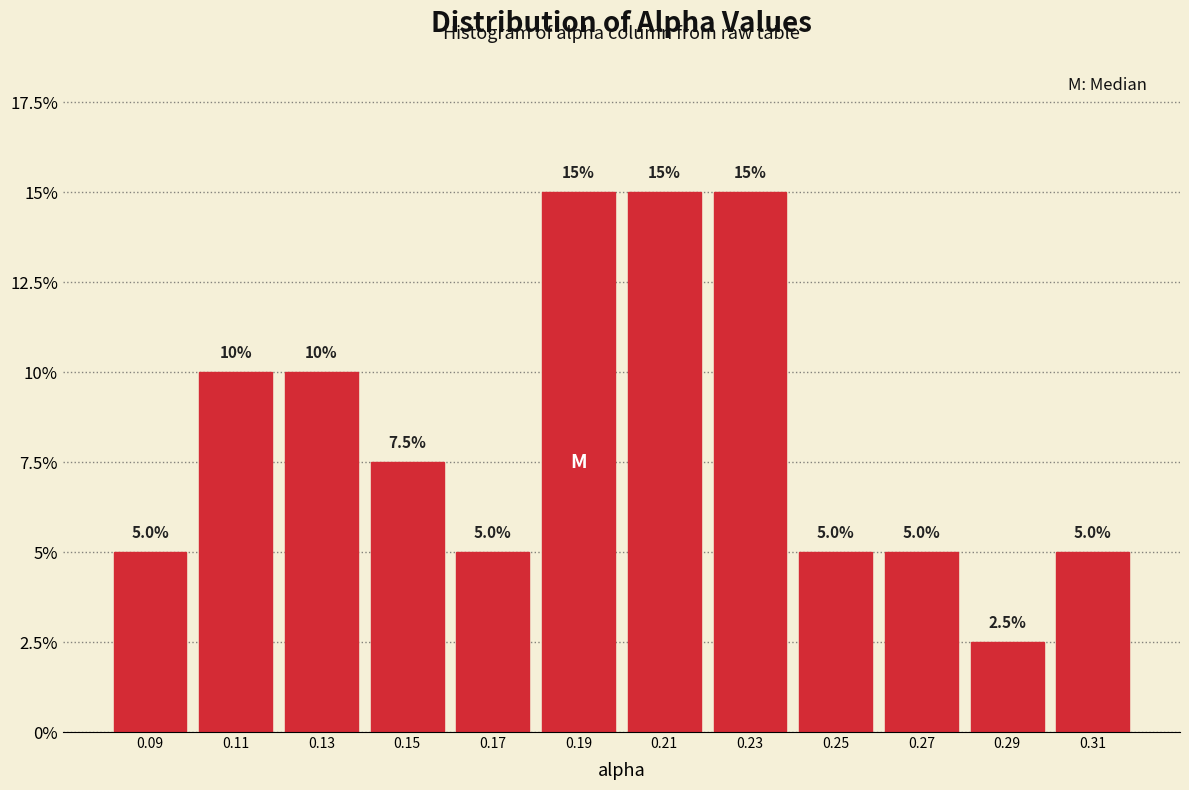

Reading left to right, list all the values displayed in this chart.

5.0	10.0	10.0	7.5	5.0	15.0	15.0	15.0	5.0	5.0	2.5	5.0